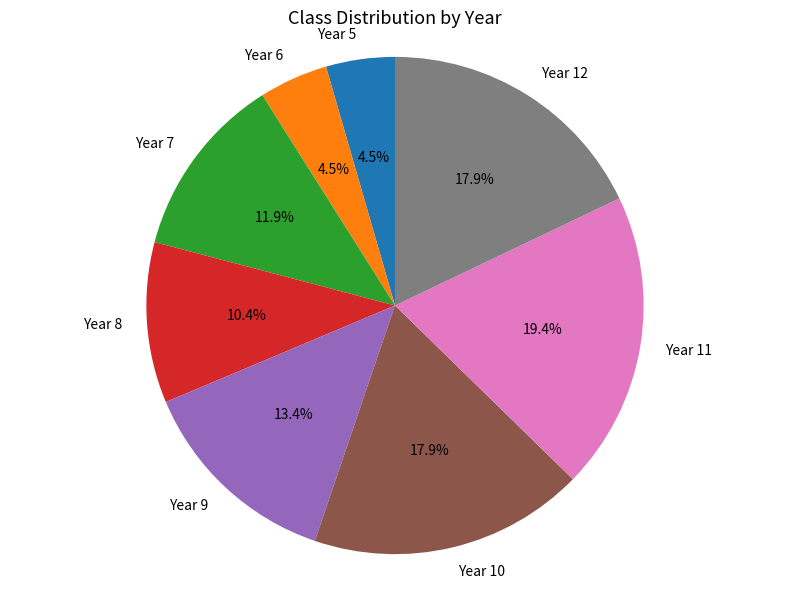

Does Year 7 account for over 50% of the chart?

No